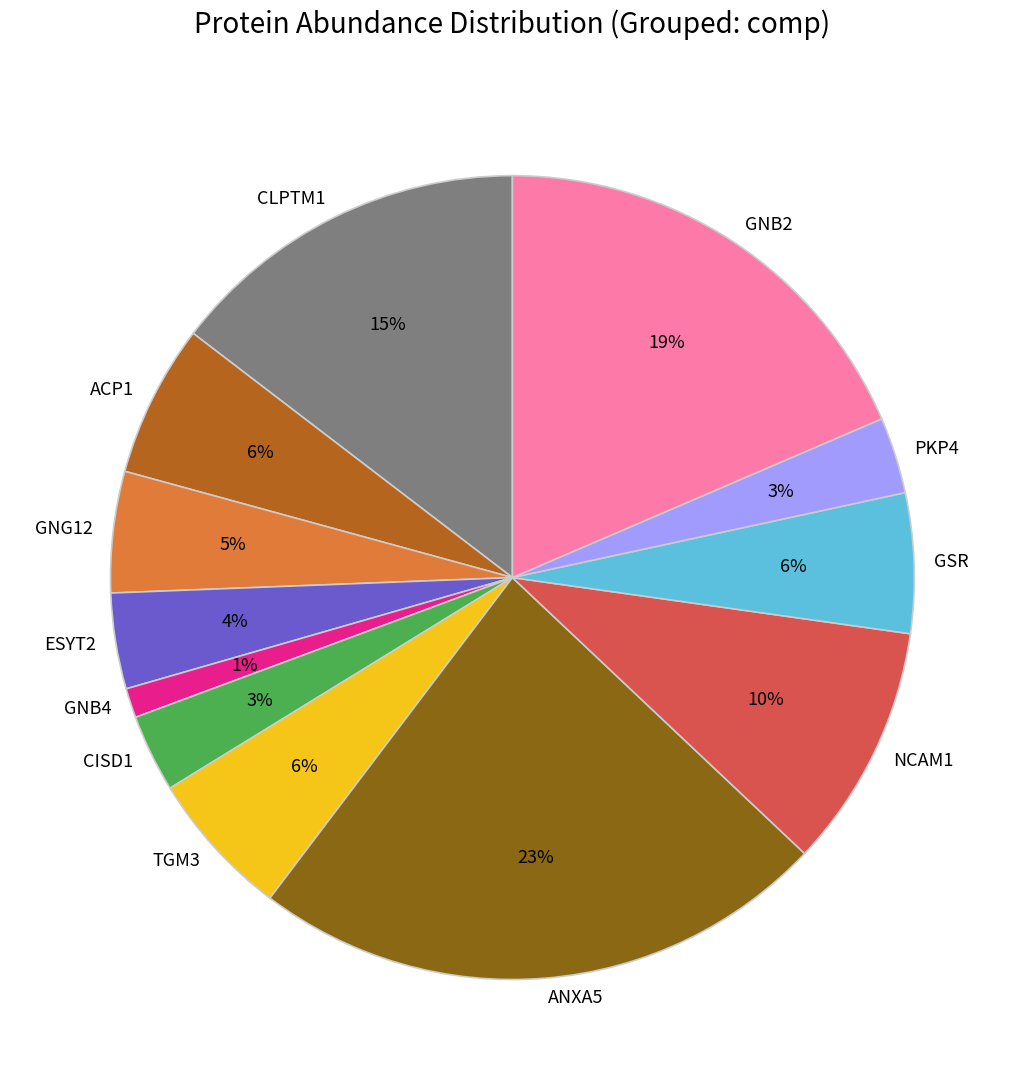

How many slices are in this pie chart?

12